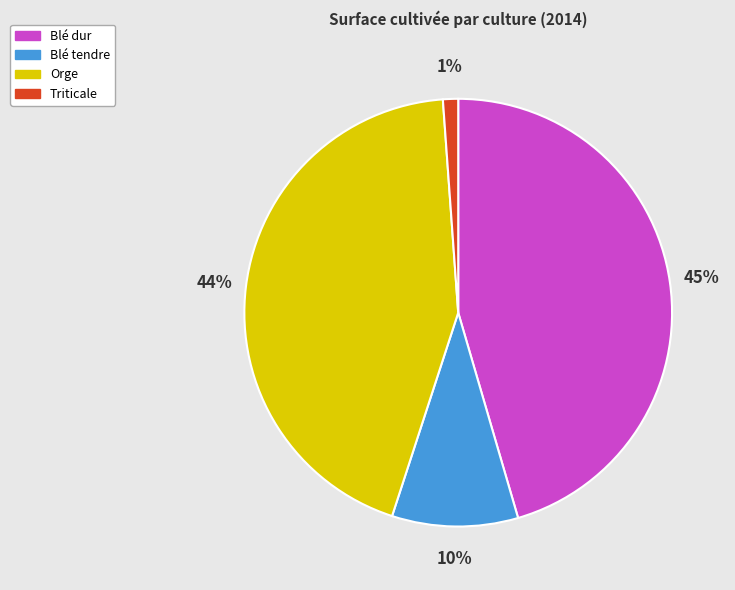

Count the number of slices in the pie.

4